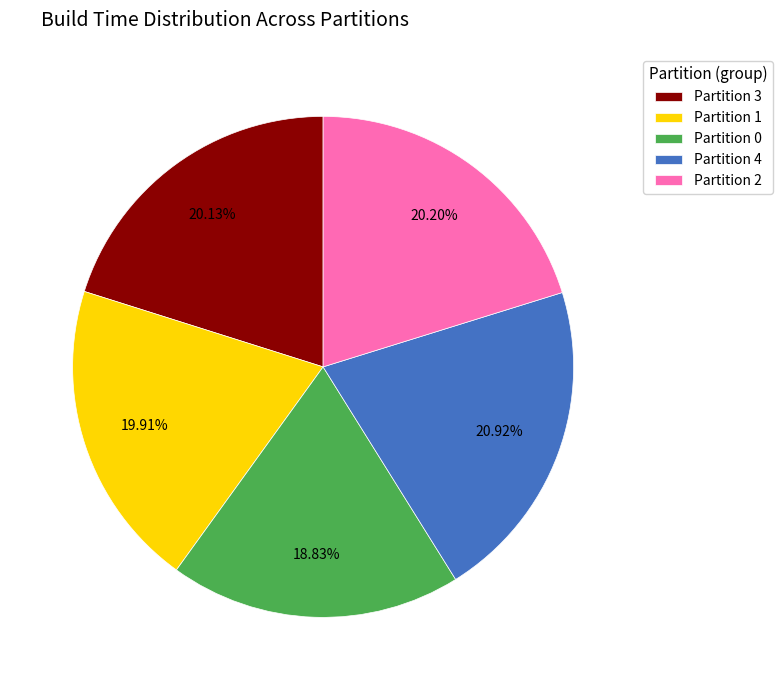

Is Partition 2 the majority of the pie?

No